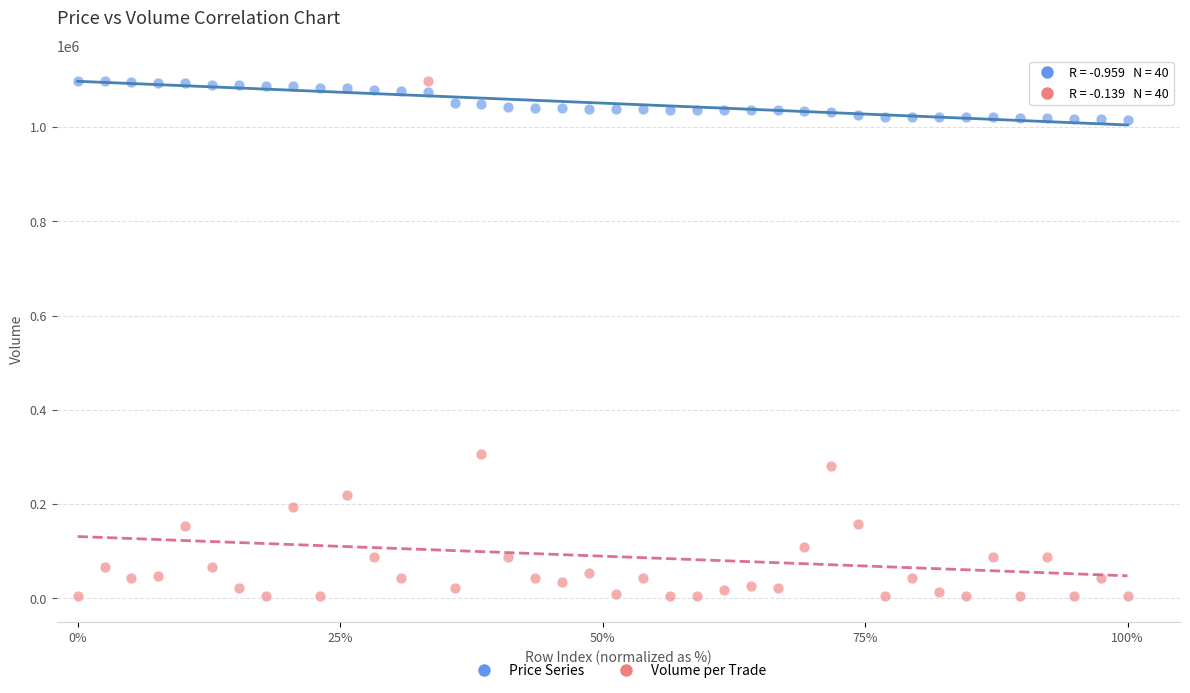

Across all series, what Y value is closest to 550844?

307244.0